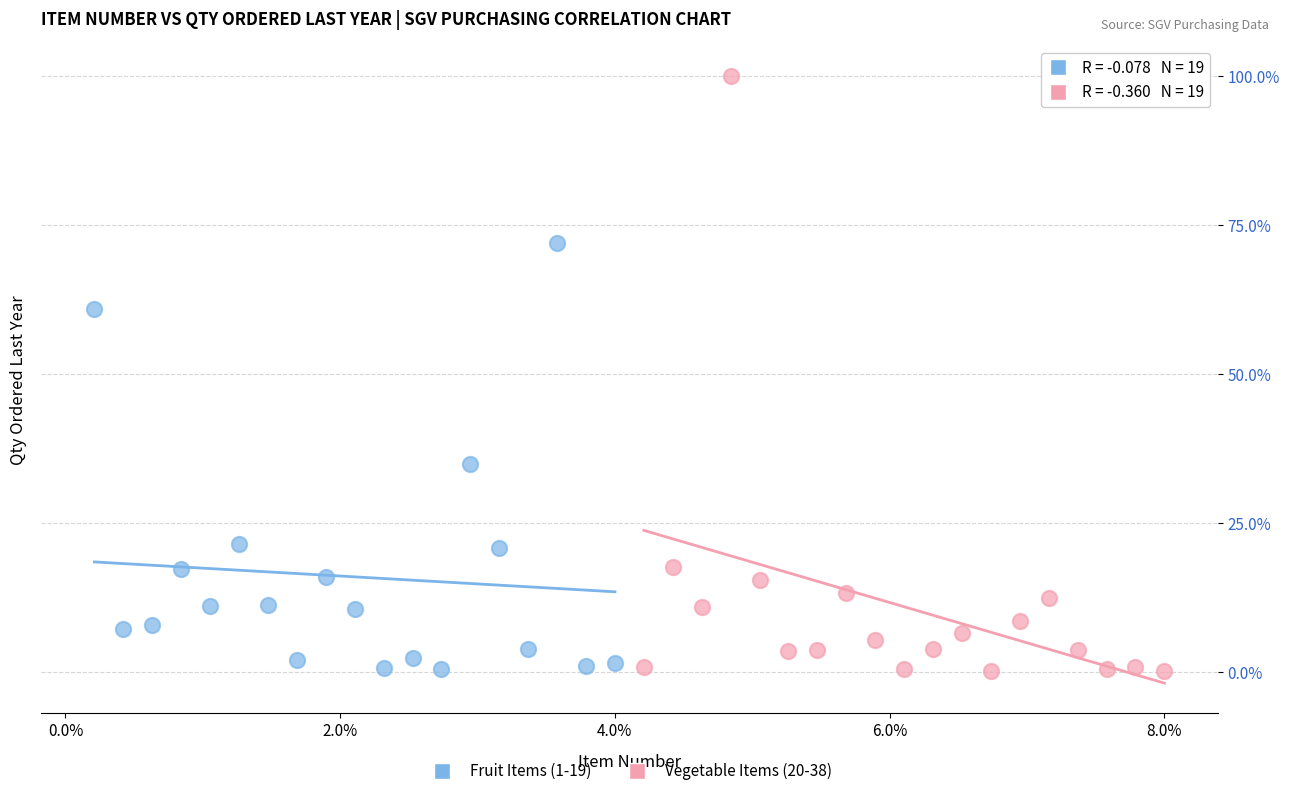

Which series contains the highest Y value?

Vegetable Items (20-38)